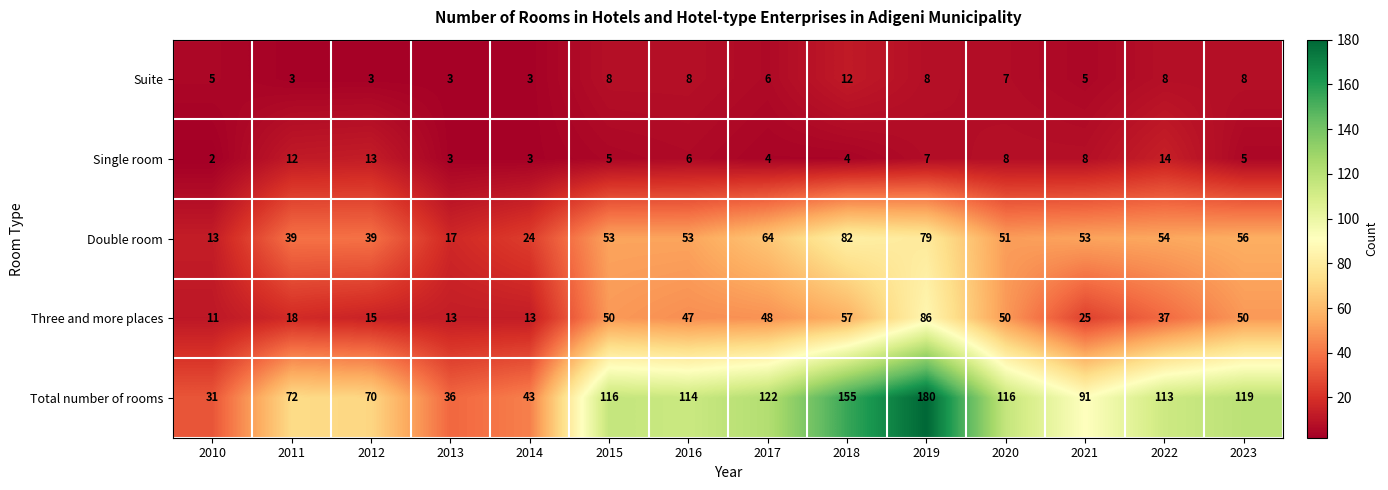

At which category does the chart reach its minimum across all series?

2010